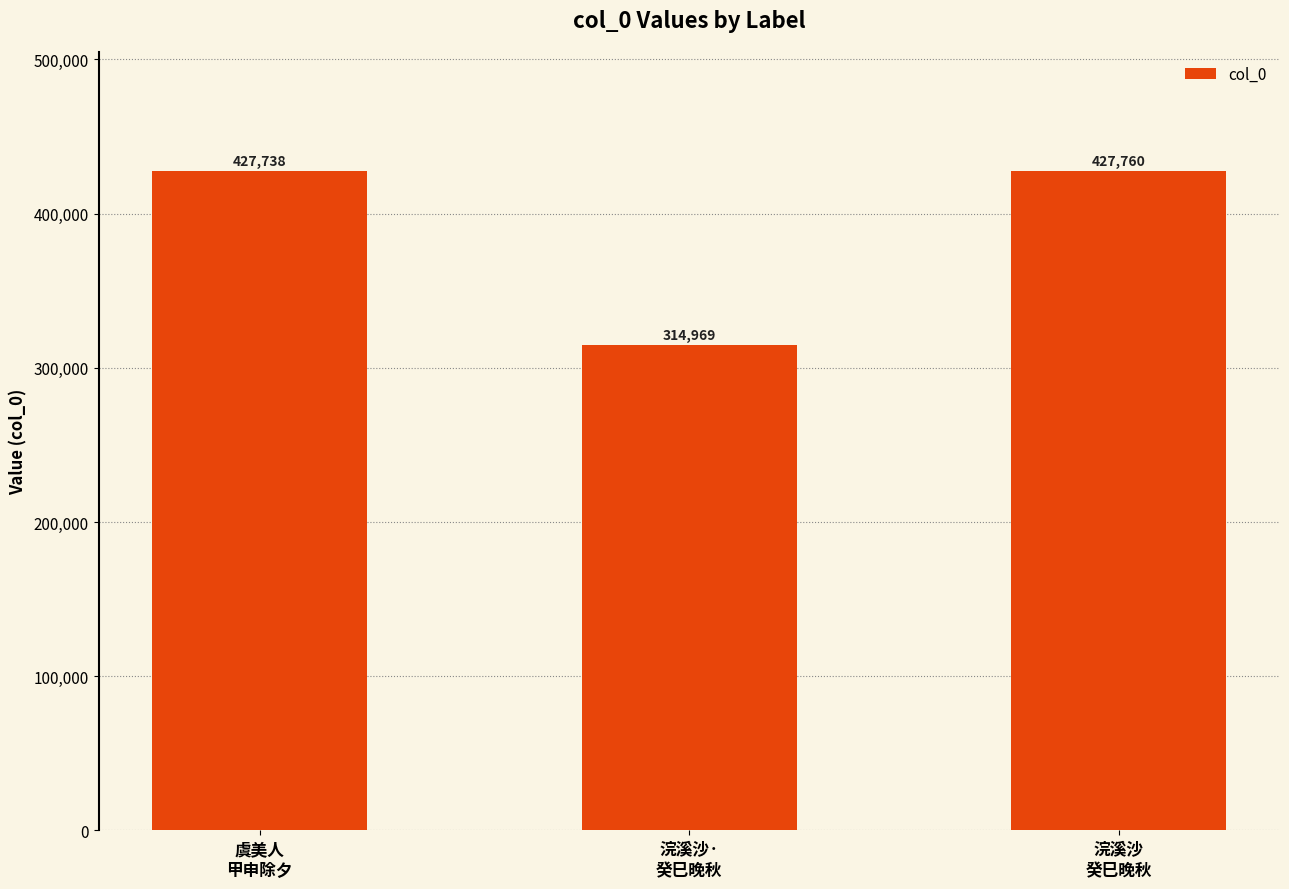

Approximately how many times larger is the value at 浣溪沙
癸巳晚秋 compared to 浣溪沙·
癸巳晚秋?

1.4